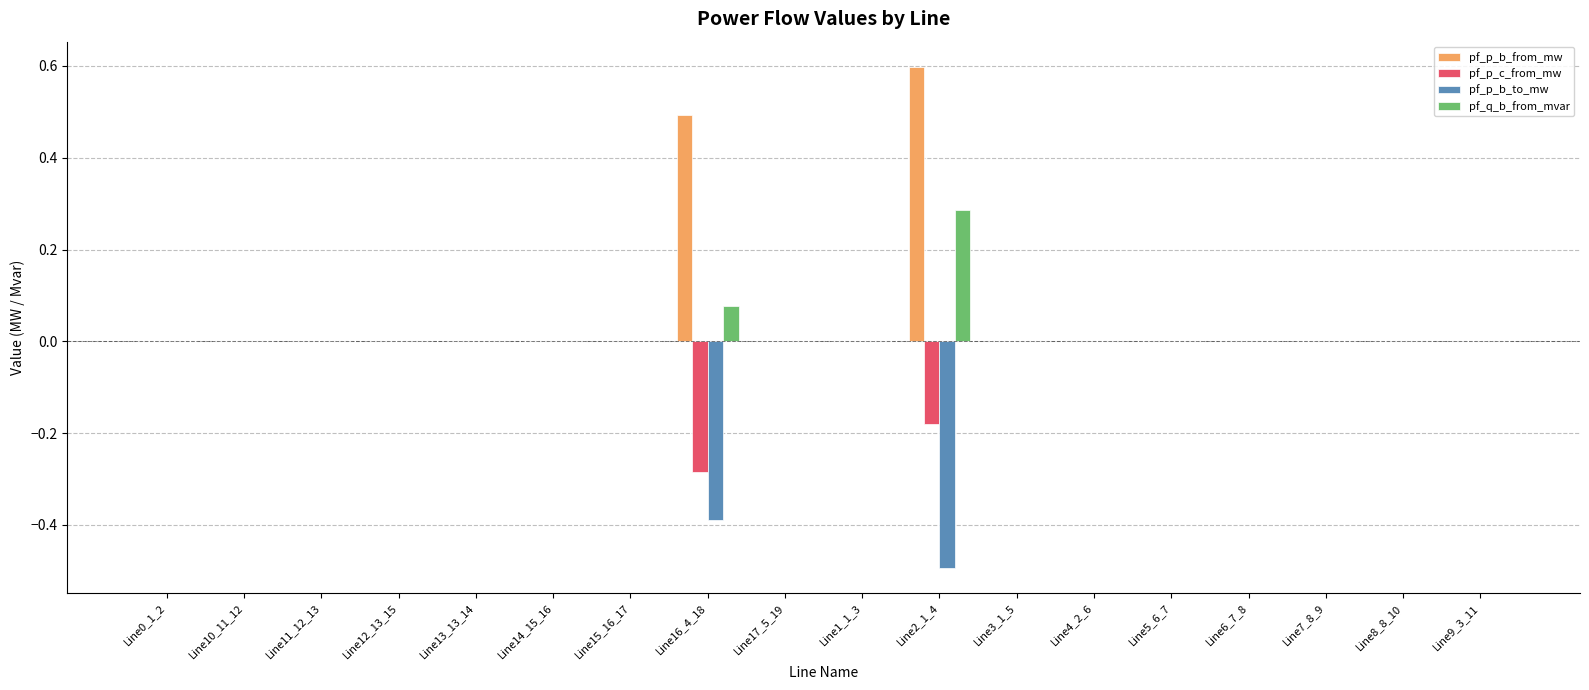

What is the sum of all pf_p_c_from_mw values?

-0.5